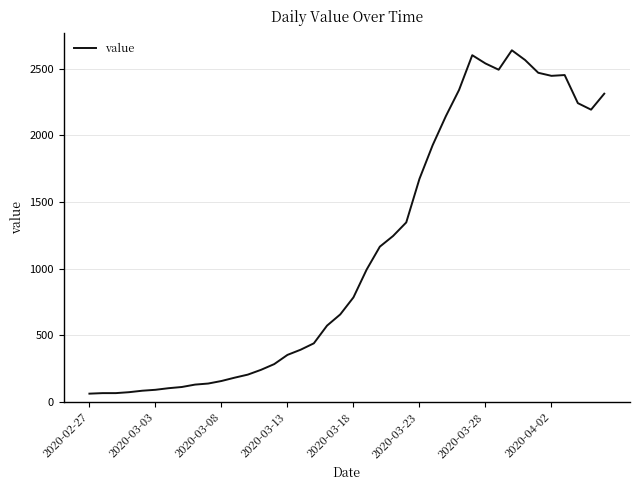

True or false: there are more than 1 points higher than both neighbors.

True